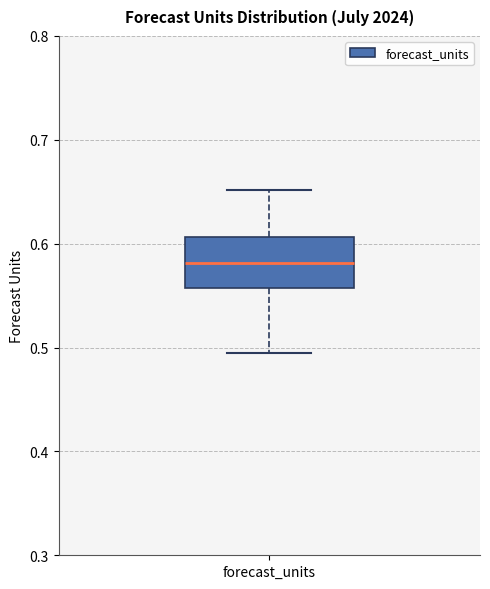

Transcribe this box plot: give where the median line is, the range the box spans, and where the two whiskers end, as read against the y-axis. The values are not printed on the chart, so give them approximately, as read against the axis.

median 0.58, box 0.56 to 0.61, whiskers 0.50 to 0.65